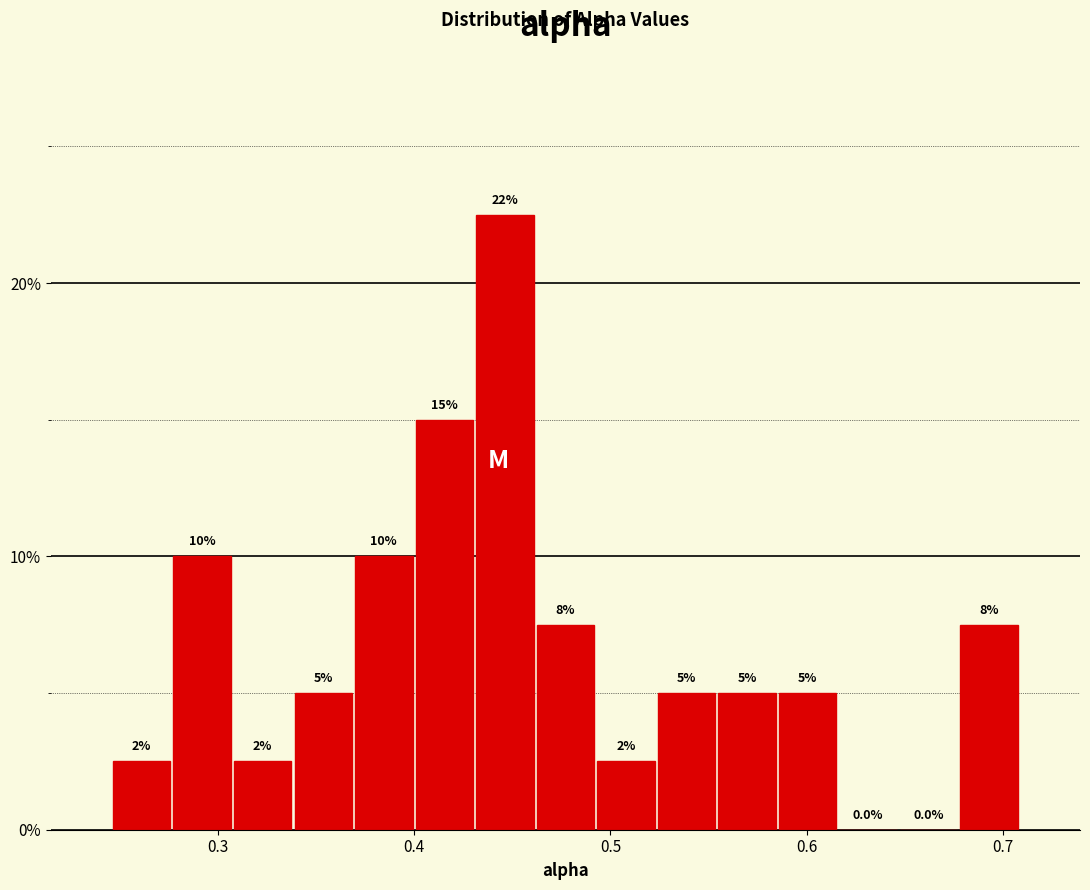

Around what value on the x-axis is the tallest bar? Give the approximate position of its centre, as read against the axis.

0.45